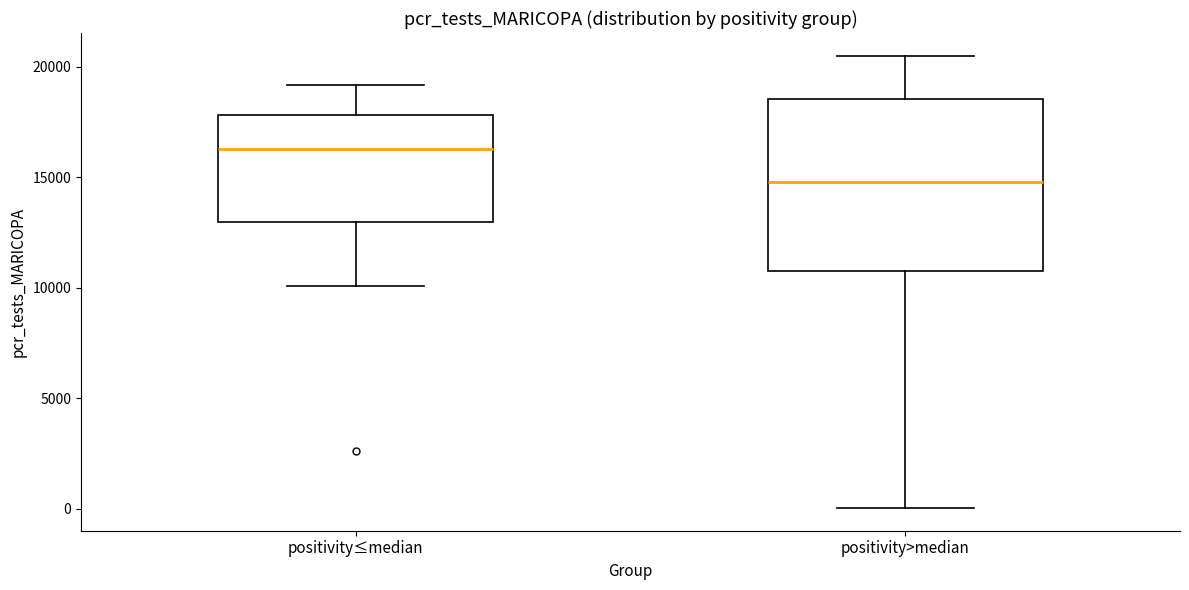

Which box has the highest median line?

positivity≤median